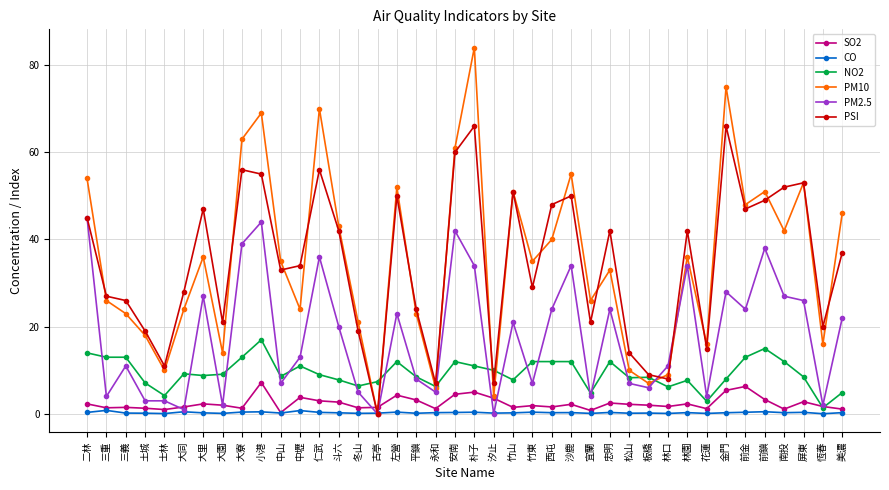

What position from the left is 大園?

8